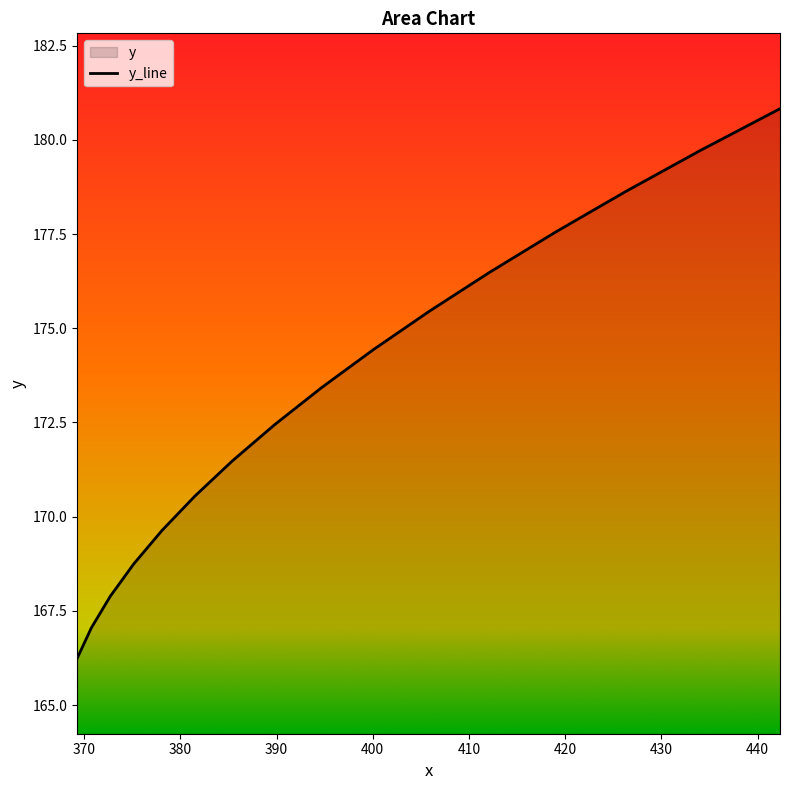

Which has a higher value, 370.7398 or 369.2627?

370.7398